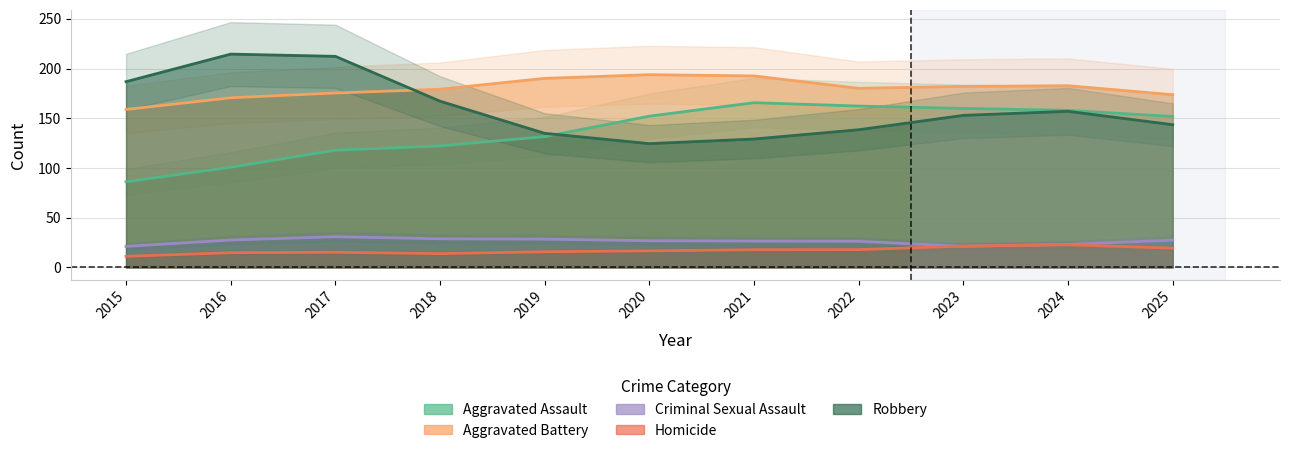

Between 2016 and 2017, which series saw the biggest shift?

Aggravated Assault